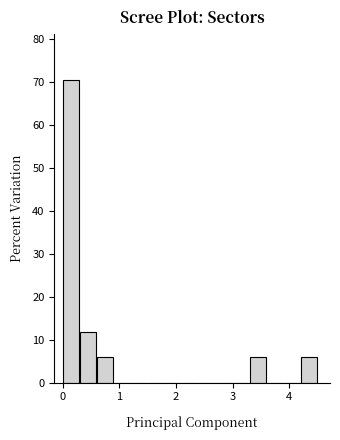

Around what value on the x-axis is the tallest bar? Give the approximate position of its centre, as read against the axis.

0.1